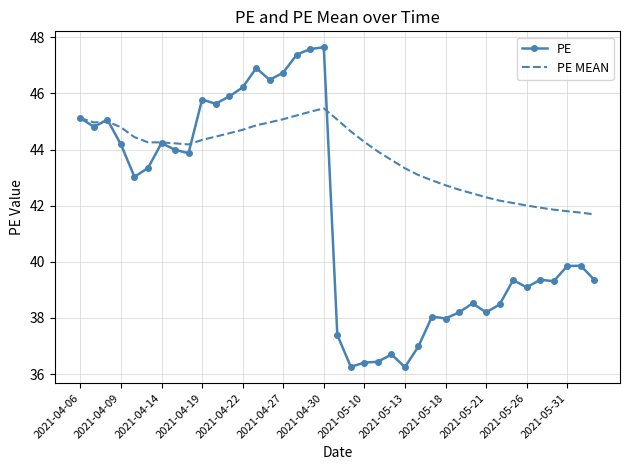

What is the greatest value displayed?

47.6